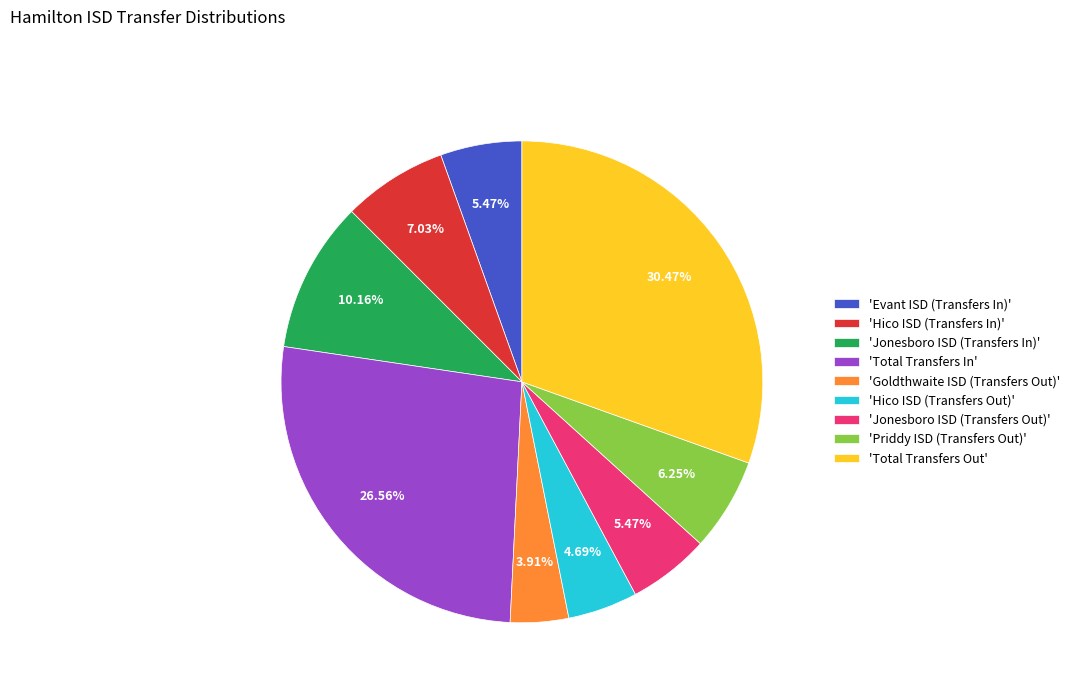

Is the sum of 'Jonesboro ISD (Transfers Out)' and 'Hico ISD (Transfers In)' greater than half?

No